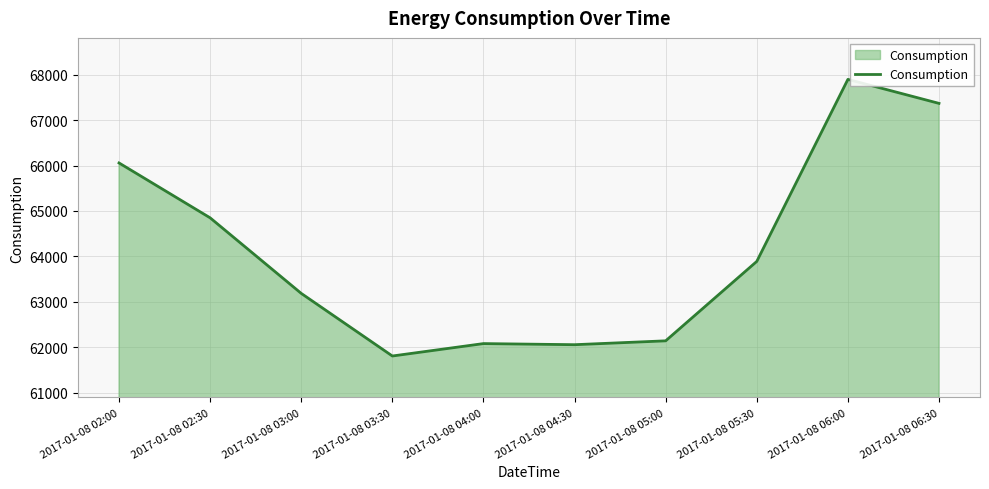

What is the smallest value displayed?

61804.6